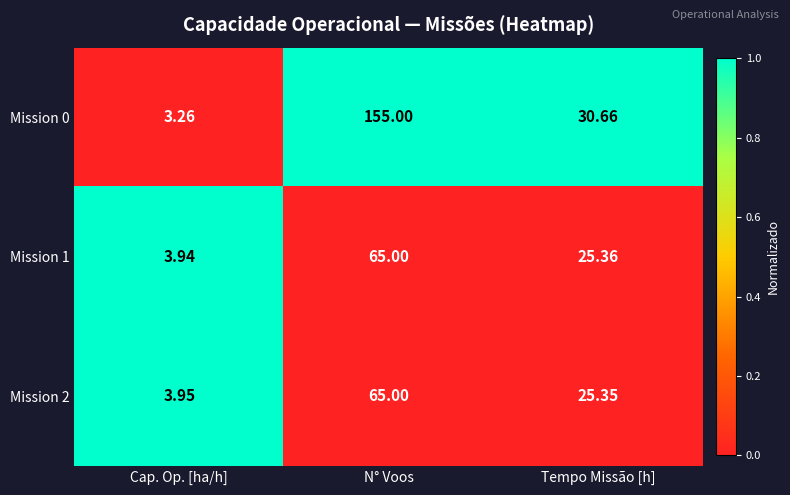

Rank the categories by Mission 2 value from highest to lowest.

N° Voos, Tempo Missão [h], Cap. Op. [ha/h]